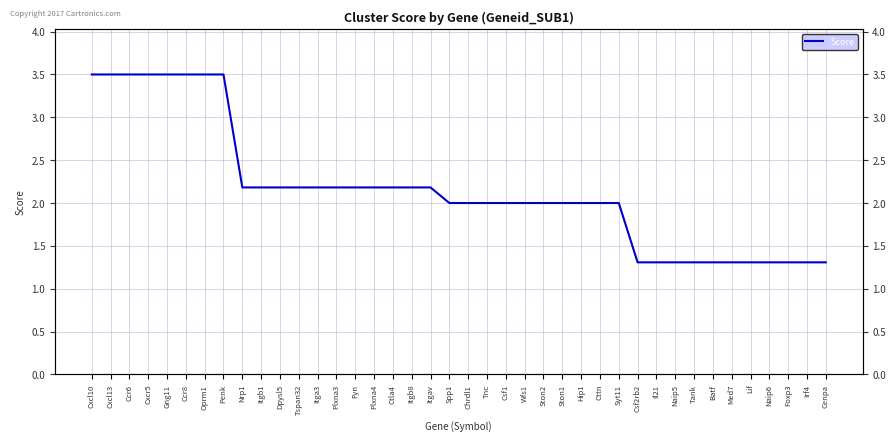

How many distinct data groups are displayed?

1